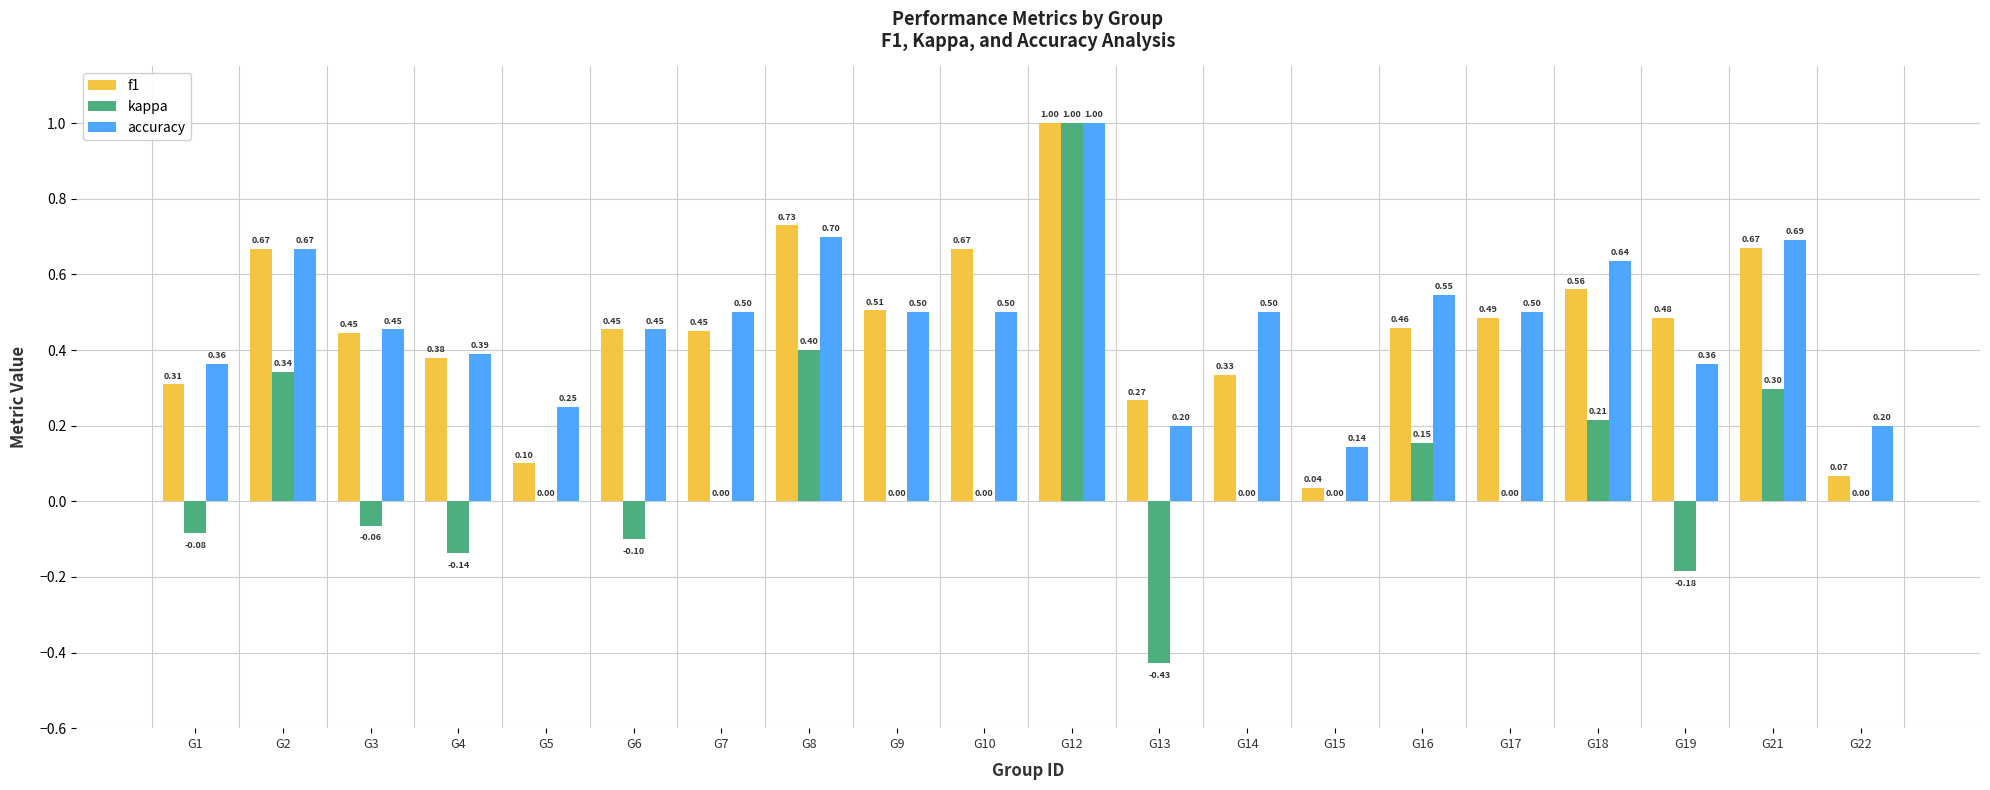

The kappa series shows -0.1 at G3. True or false?

True